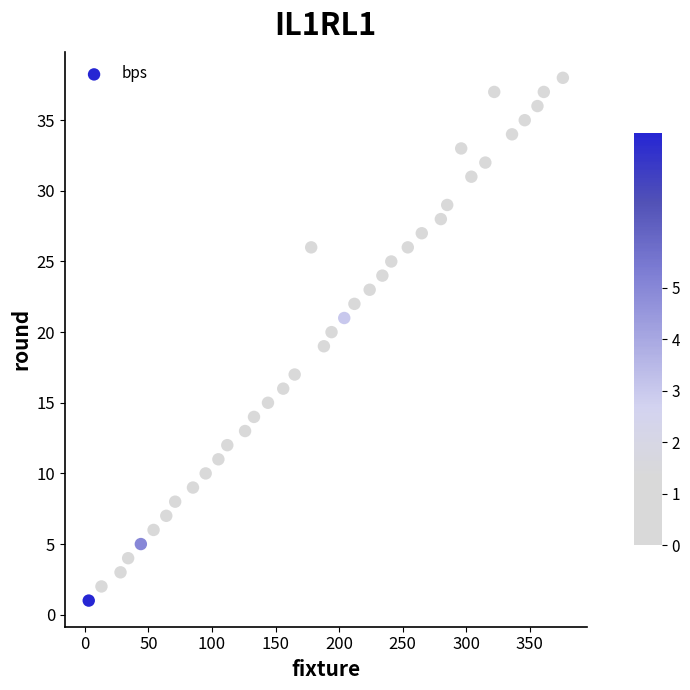

What is the range of Y values (max minus min)?

37